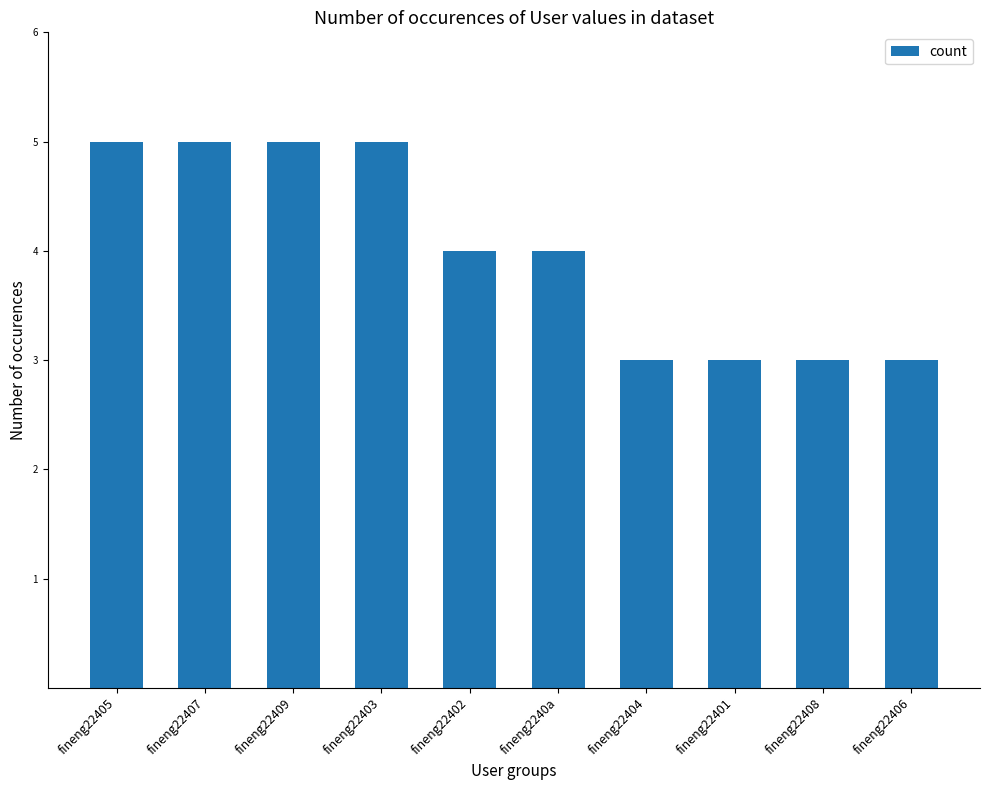

What is the value of the 7th bar from the left?

3